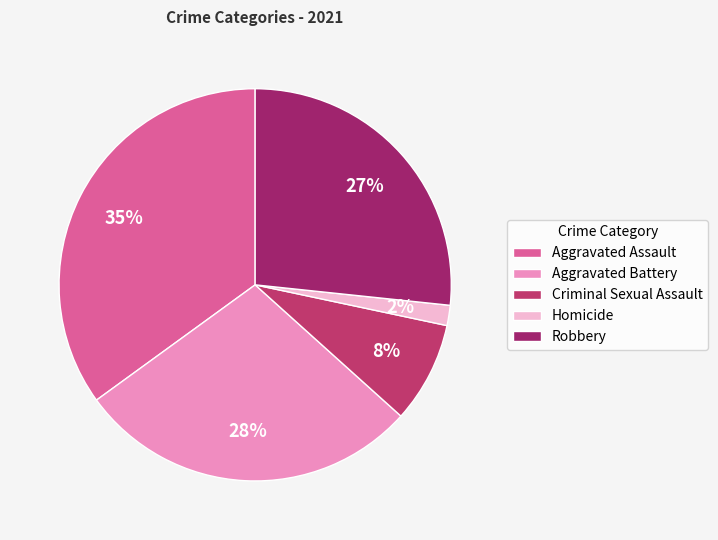

To the nearest percent, what is the average slice percentage?

20%